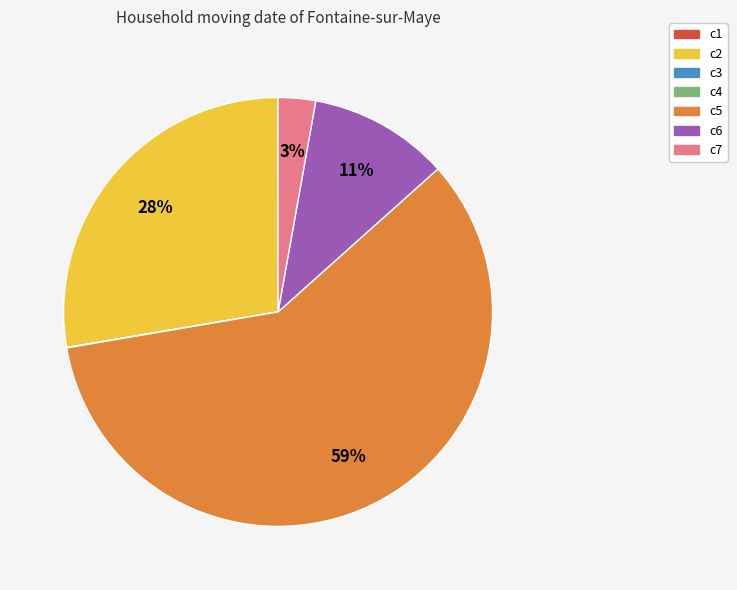

The c2 slice represents 28% of the pie. True or false?

True